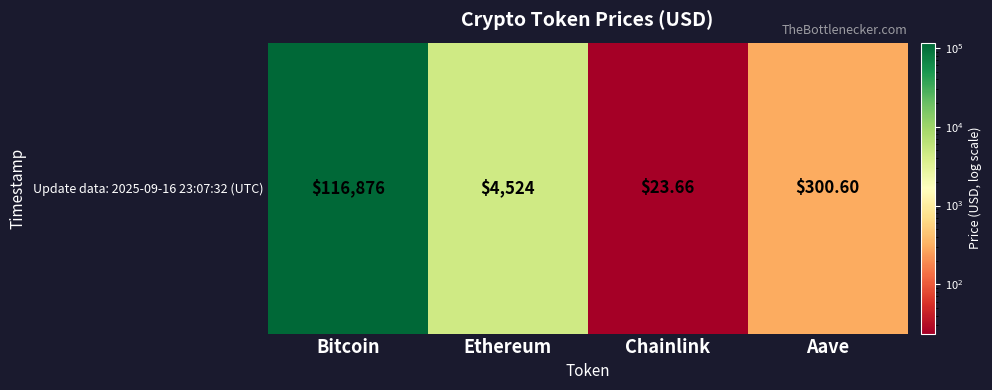

What is the approximate value at Aave?

300.6